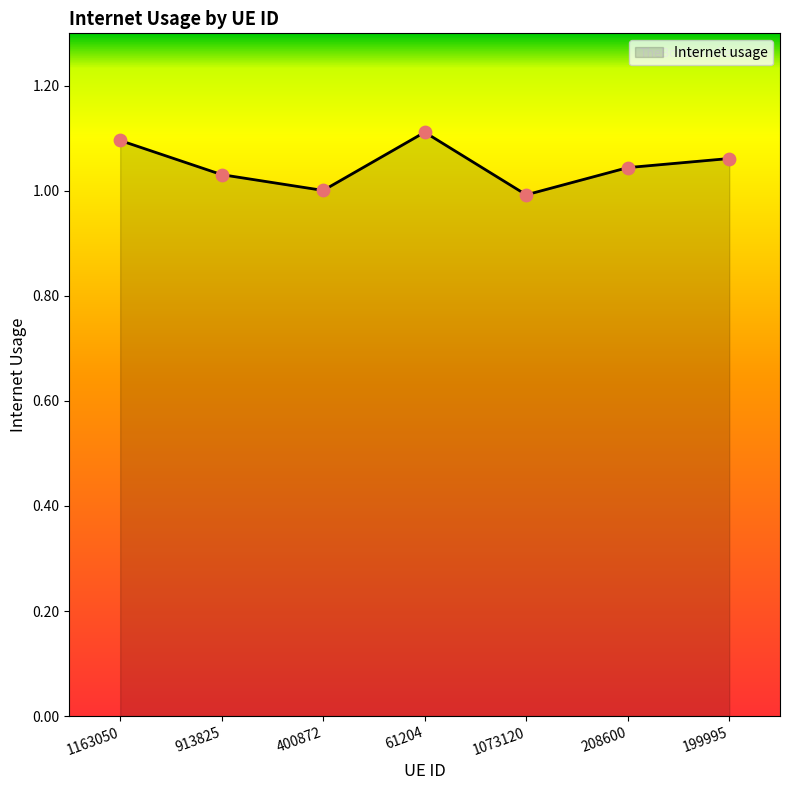

Which has a higher value, 400872 or 61204?

61204